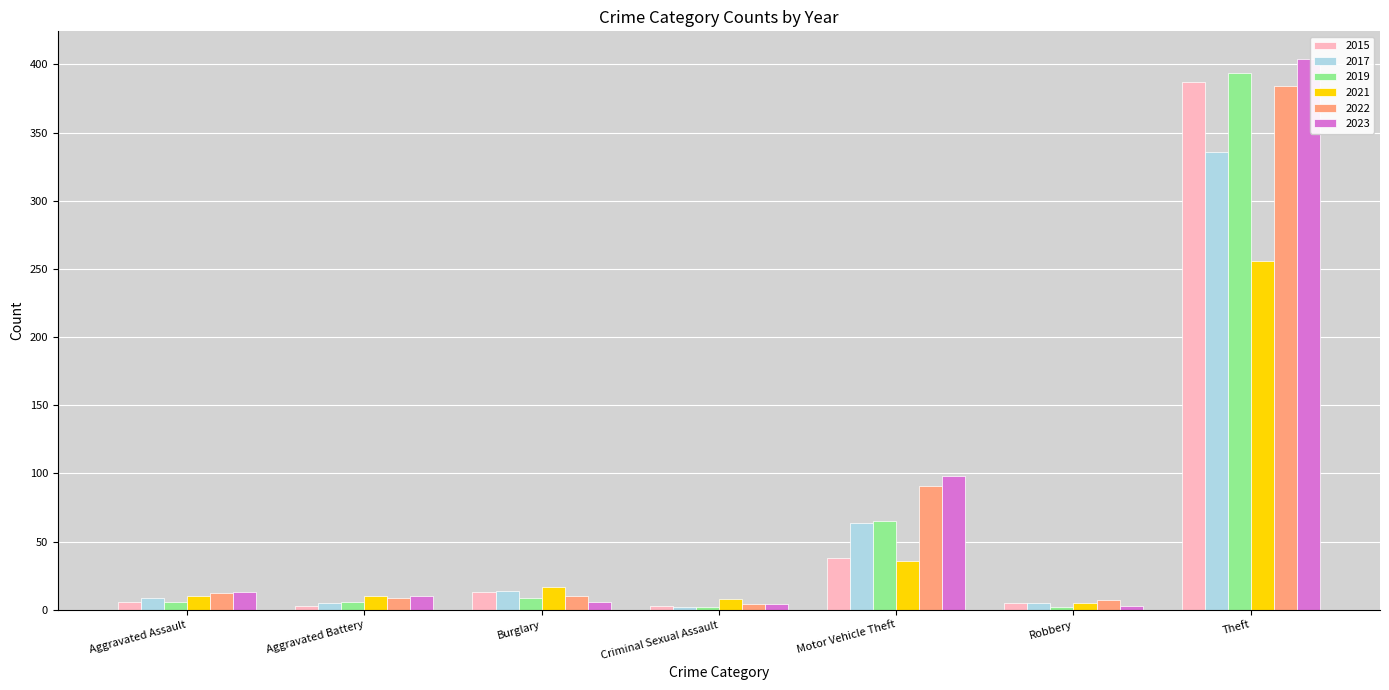

At how many categories does at least one series exceed 298?

1